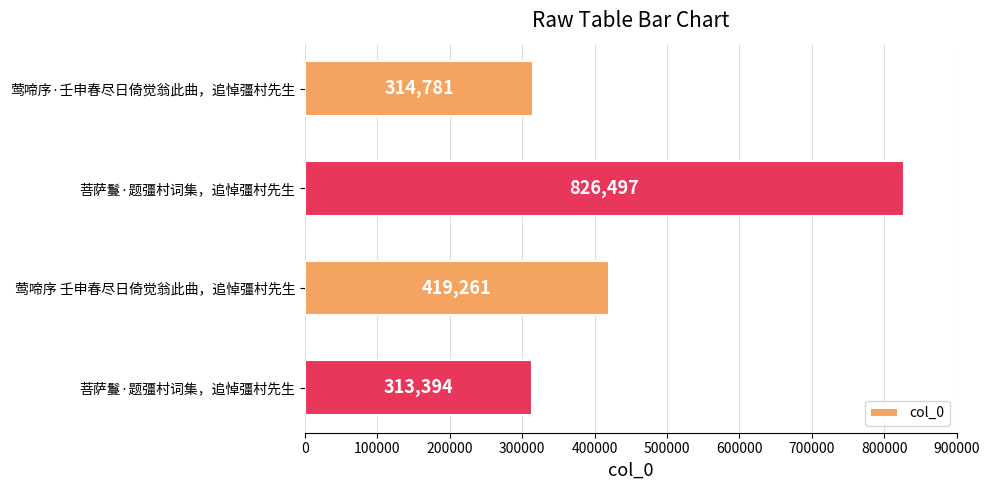

How many categories are shown in the chart?

4